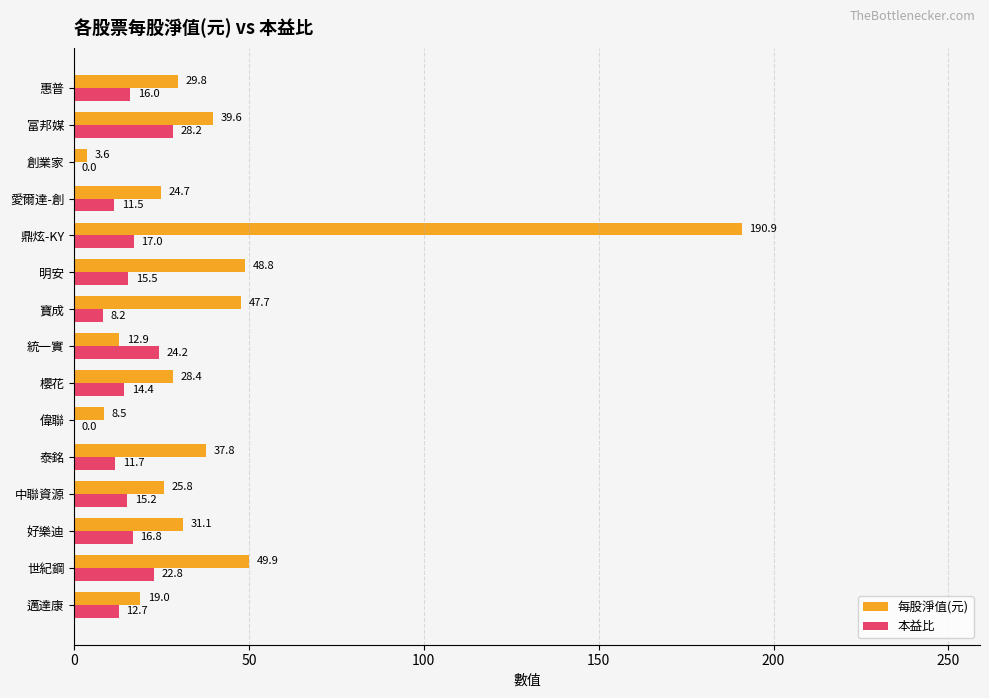

Is it true that 本益比 equals 7.6 at 惠普?

False